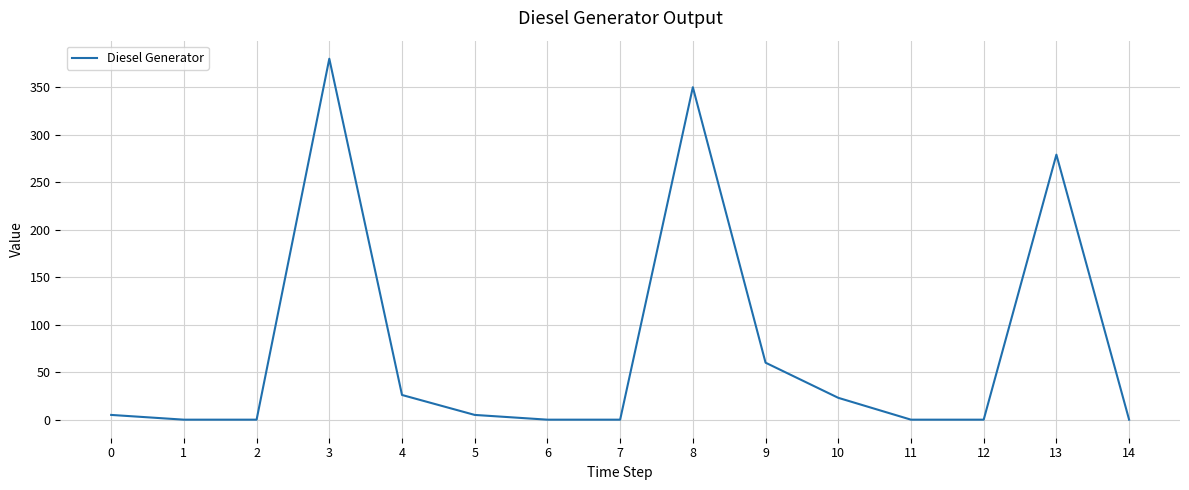

What is the average value?

75